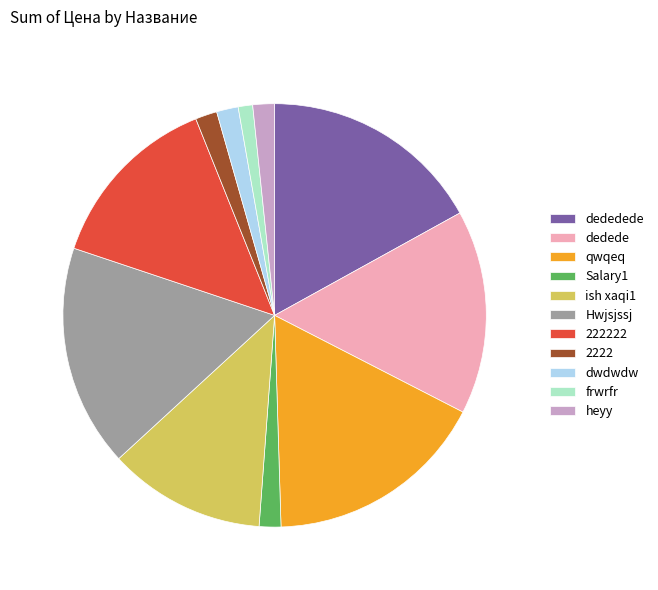

Which category has the smallest portion of the pie?

frwrfr